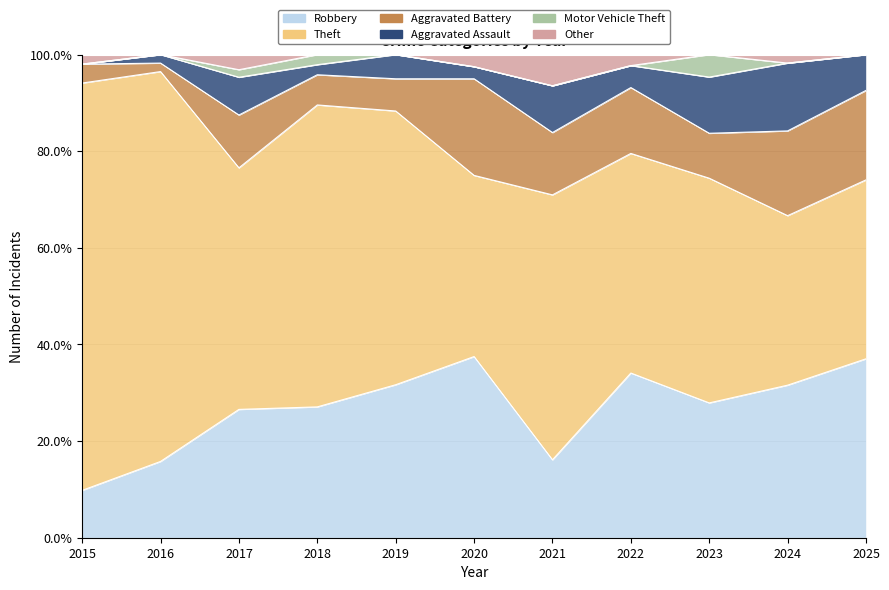

True or false: Robbery and Aggravated Battery intersect in this chart.

False